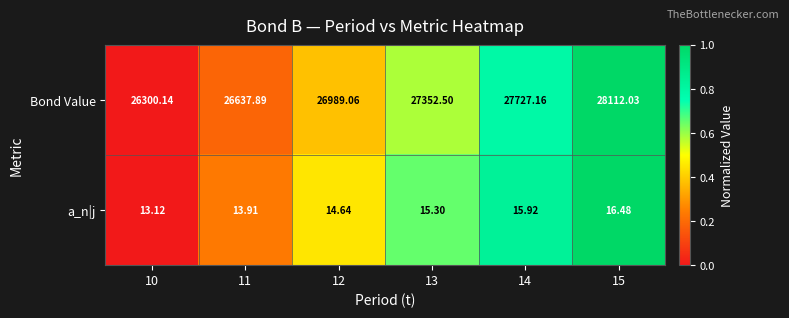

Which series has the widest spread of values?

Bond Value